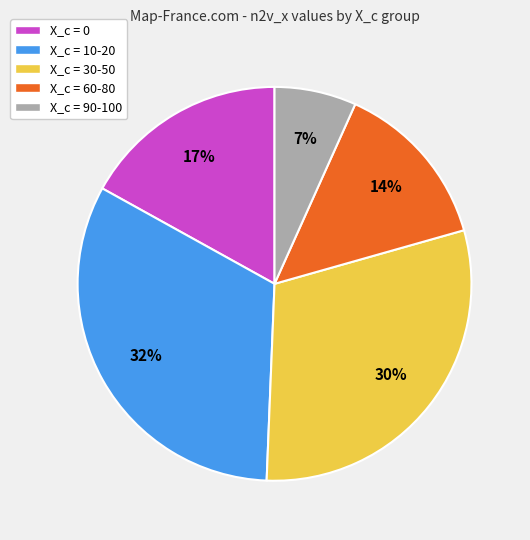

Is there a majority slice in this chart?

No